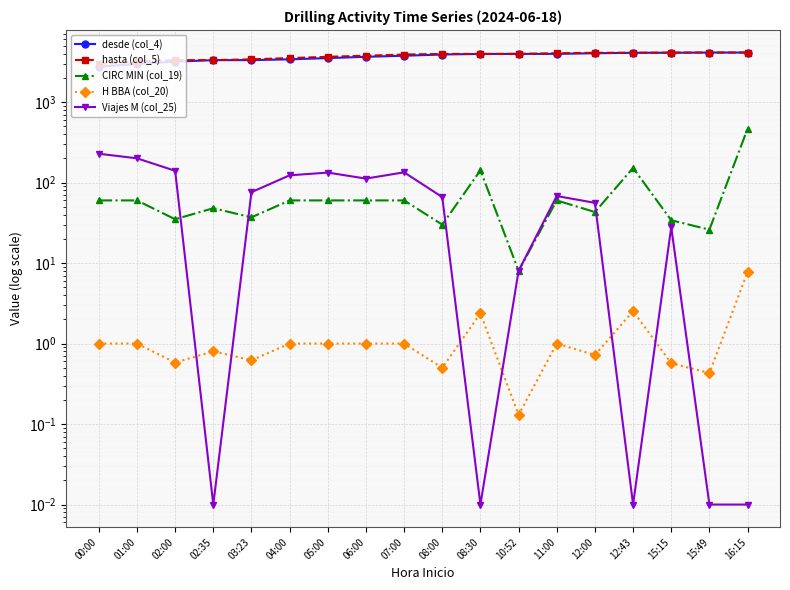

How many data points in hasta (col_5) are above 3962?

7